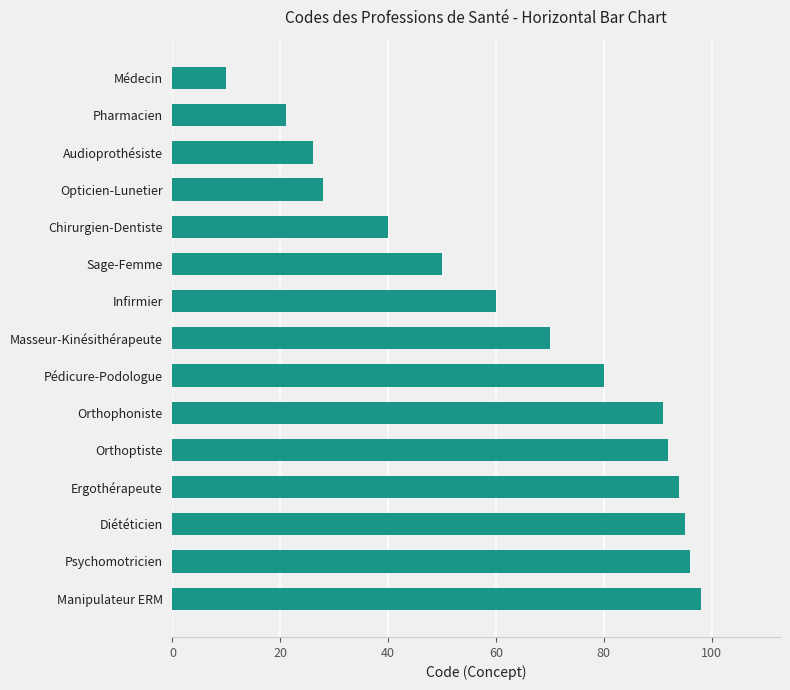

What is the sum of all values?

951